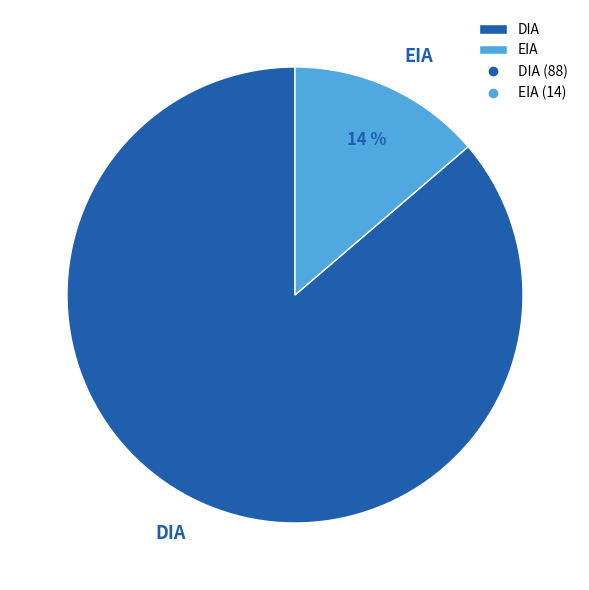

Between DIA and EIA, which is larger?

DIA